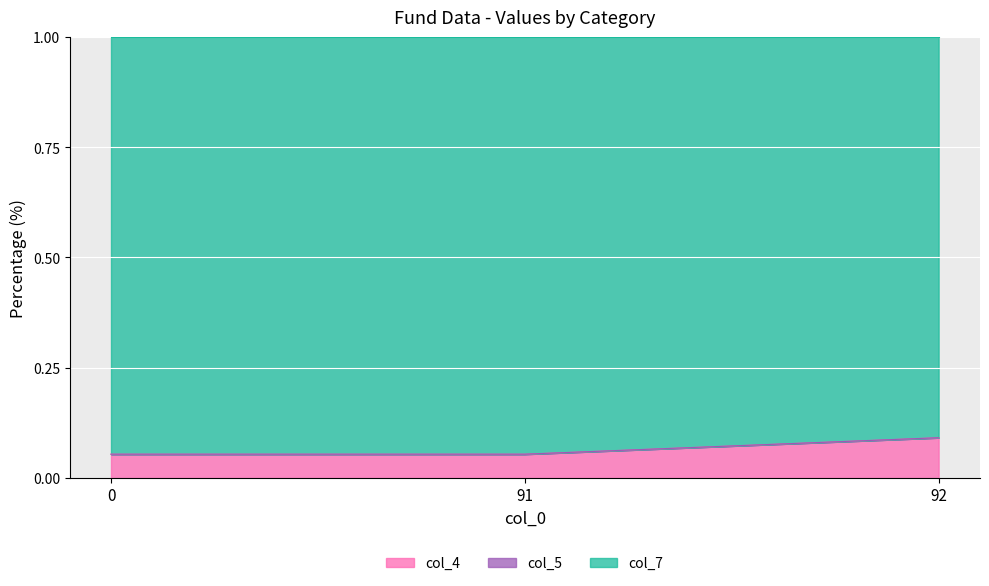

Between 0 and 92, which is larger?

92